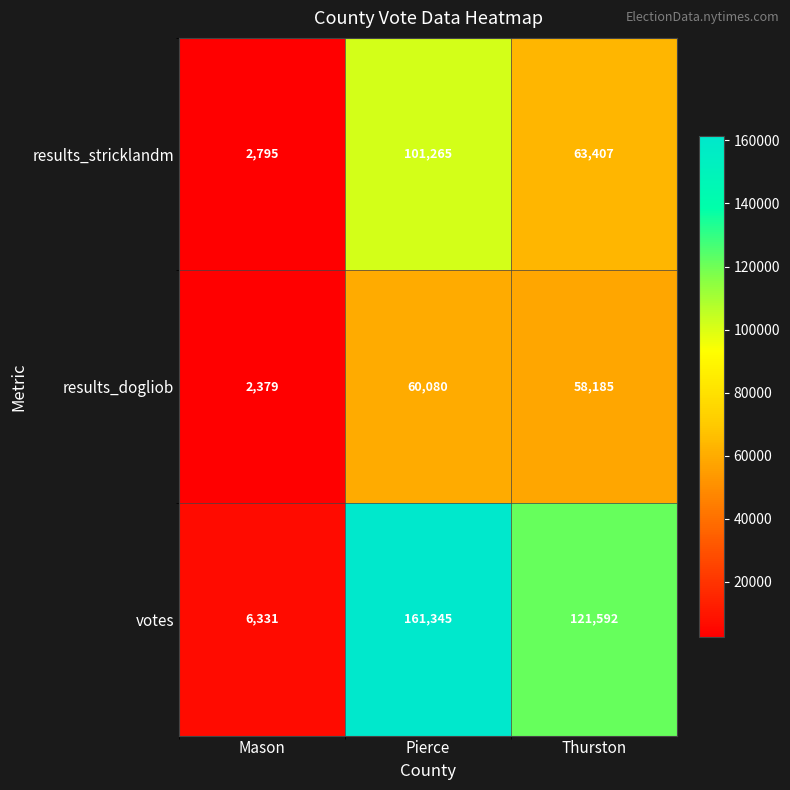

At Thurston, list the series in order from smallest to largest.

results_dogliob, results_stricklandm, votes